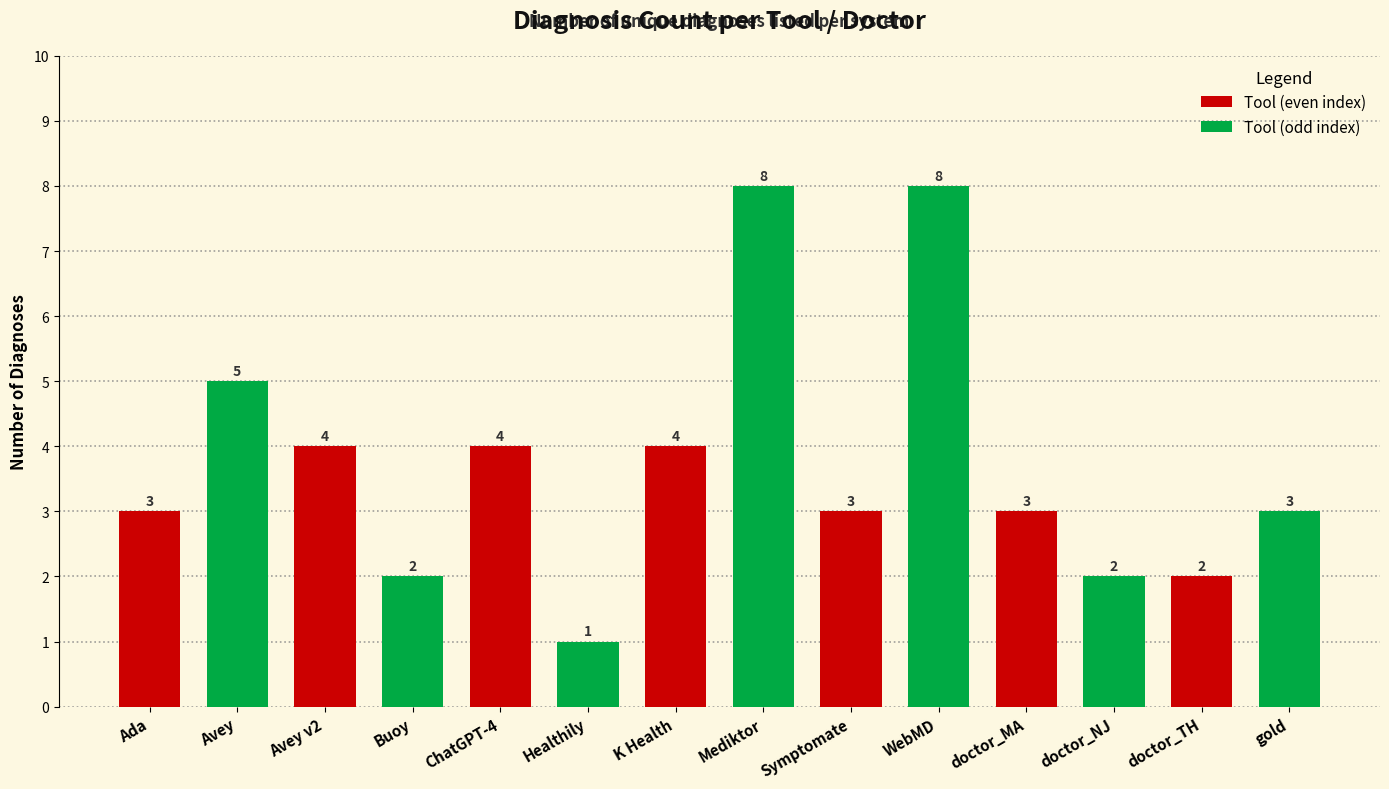

Which label corresponds to the smallest value in the chart?

Healthily